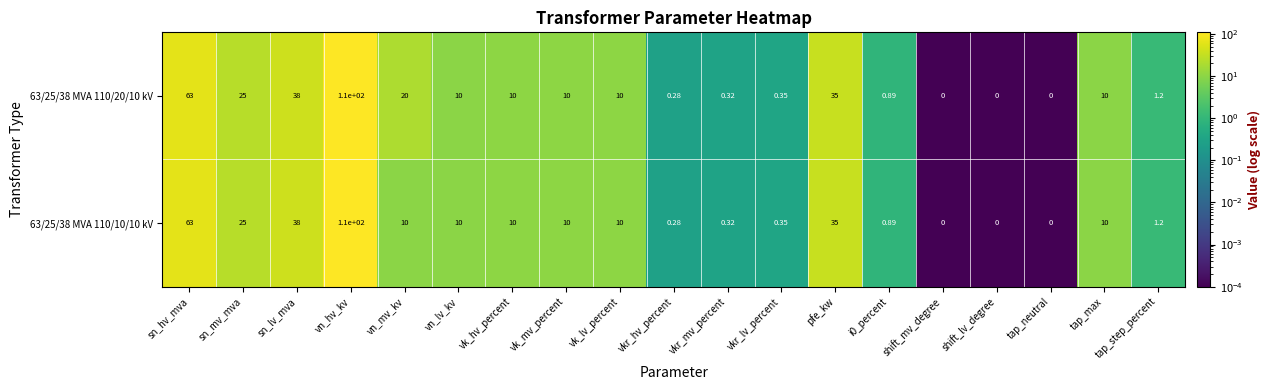

At which category is the sum across all series the highest?

vn_hv_kv